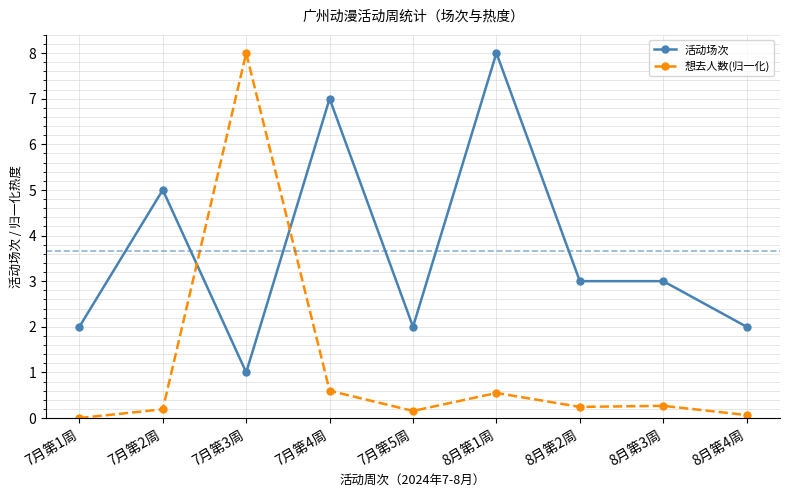

Which series changed the most between 7月第1周 and 8月第2周?

活动场次